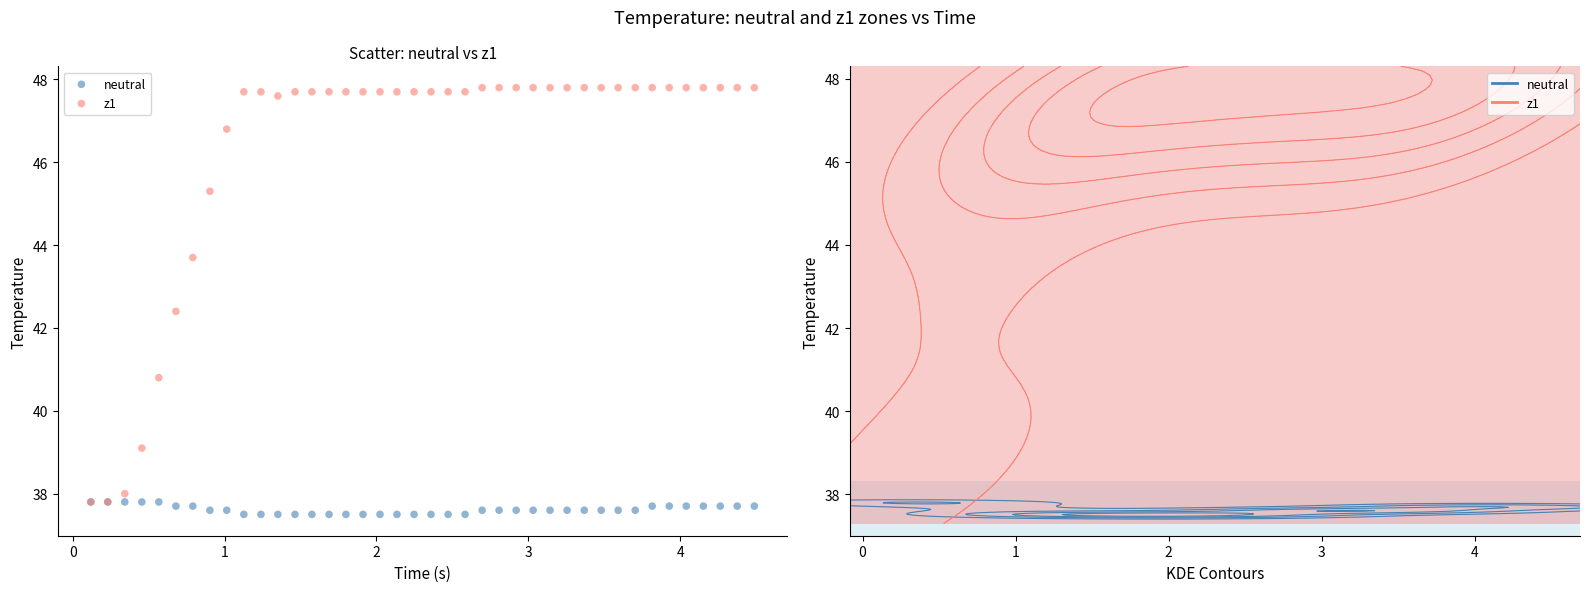

Across all series, what Y value is closest to 42?

42.4